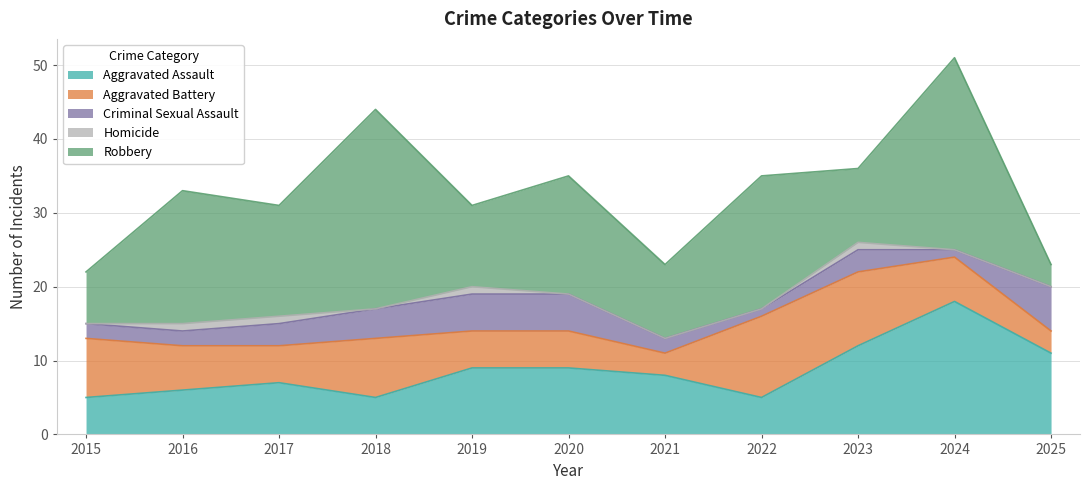

Is it true that Criminal Sexual Assault equals 4 at 2021?

False